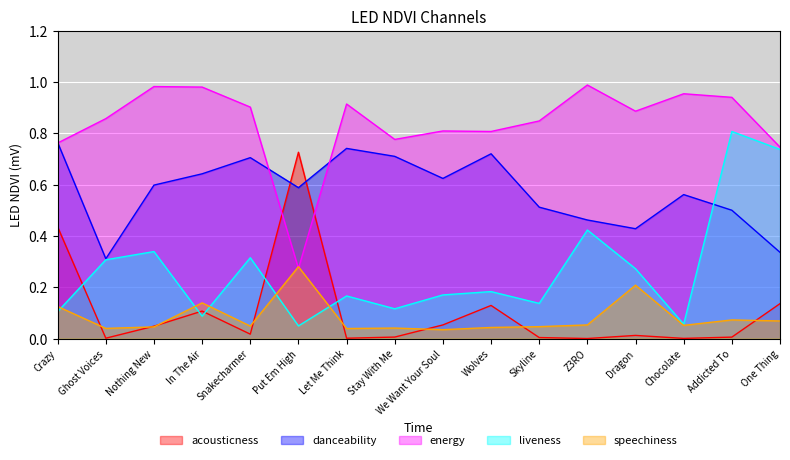

Which category has the lowest value in the liveness series?

Put Em High